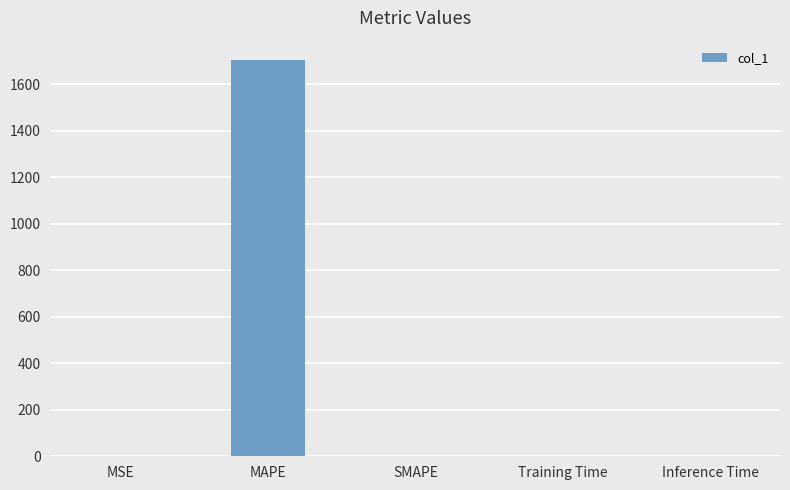

What is the sum of all values?

1704.4